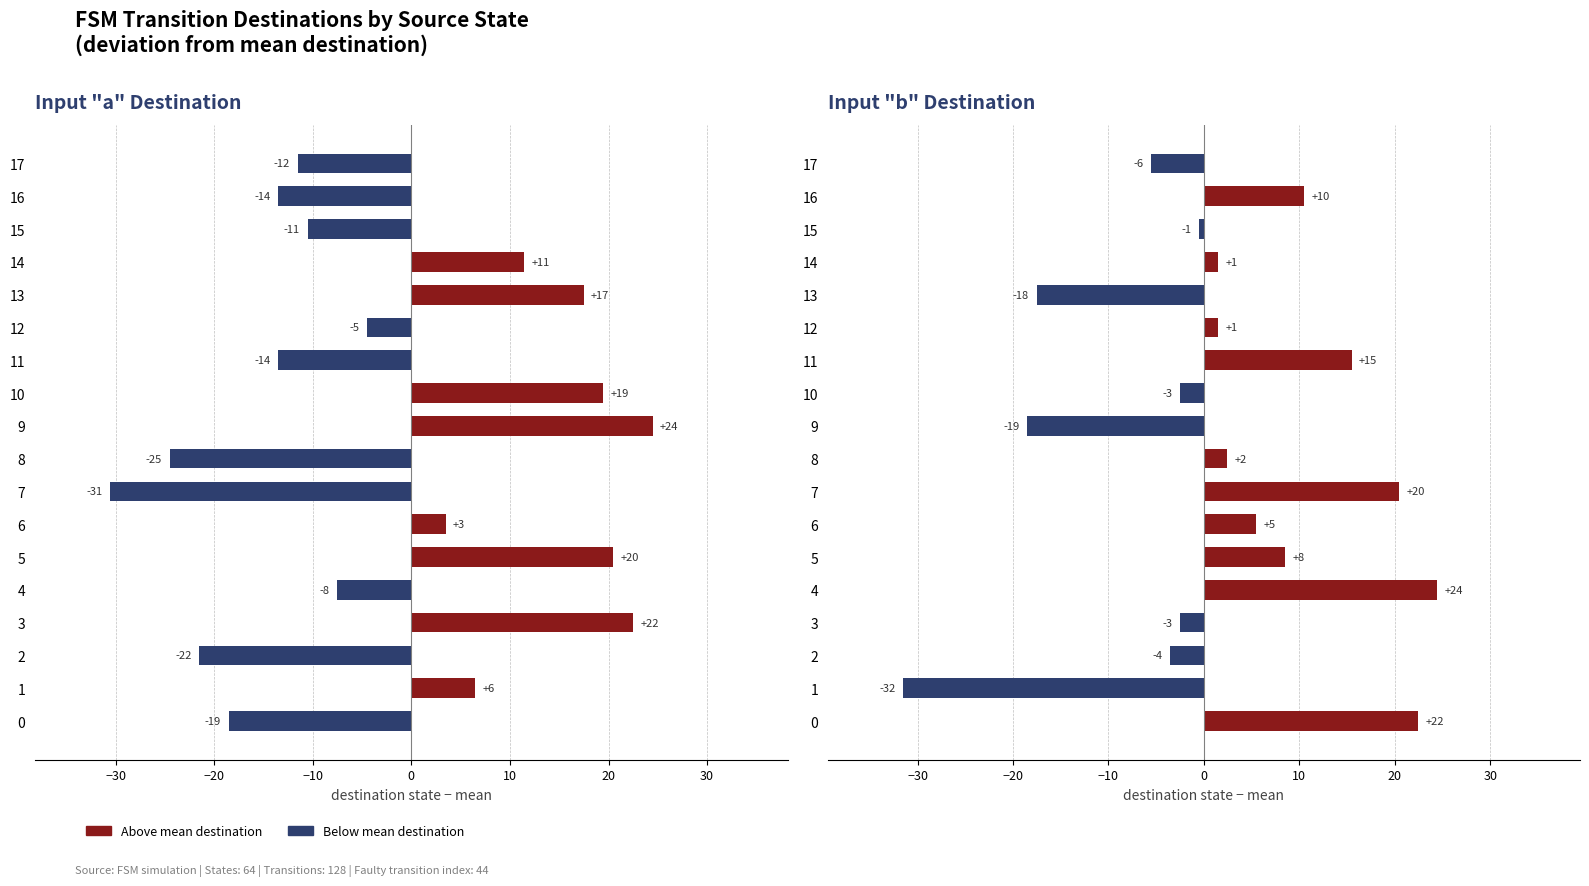

Rank the series by their maximum value, from lowest to highest.

Input a destination, Input b destination